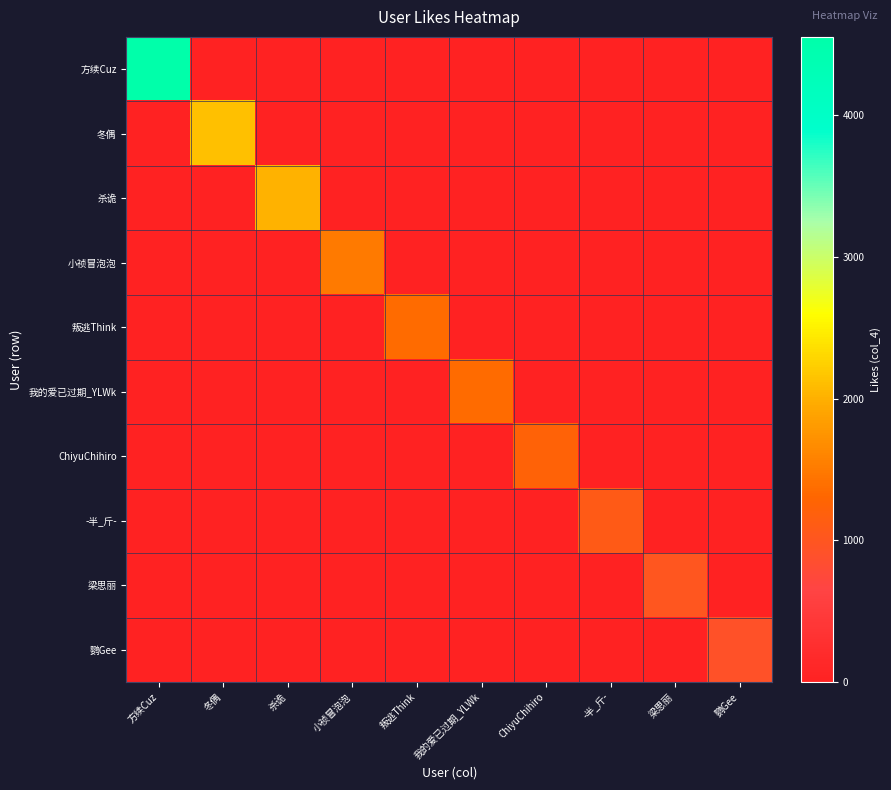

Reading right to left, transcribe all the data shown in this chart.

方续Cuz: 鹦Gee=0	梁思丽=0	-半_斤-=0	ChiyuChihiro=0	我的爱已过期_YLWk=0	叛逃Think=0	小祯冒泡泡=0	杀诡=0	冬偶=0	方续Cuz=4553
冬偶: 鹦Gee=0	梁思丽=0	-半_斤-=0	ChiyuChihiro=0	我的爱已过期_YLWk=0	叛逃Think=0	小祯冒泡泡=0	杀诡=0	冬偶=2119	方续Cuz=0
杀诡: 鹦Gee=0	梁思丽=0	-半_斤-=0	ChiyuChihiro=0	我的爱已过期_YLWk=0	叛逃Think=0	小祯冒泡泡=0	杀诡=2010	冬偶=0	方续Cuz=0
小祯冒泡泡: 鹦Gee=0	梁思丽=0	-半_斤-=0	ChiyuChihiro=0	我的爱已过期_YLWk=0	叛逃Think=0	小祯冒泡泡=1506	杀诡=0	冬偶=0	方续Cuz=0
叛逃Think: 鹦Gee=0	梁思丽=0	-半_斤-=0	ChiyuChihiro=0	我的爱已过期_YLWk=0	叛逃Think=1359	小祯冒泡泡=0	杀诡=0	冬偶=0	方续Cuz=0
我的爱已过期_YLWk: 鹦Gee=0	梁思丽=0	-半_斤-=0	ChiyuChihiro=0	我的爱已过期_YLWk=1356	叛逃Think=0	小祯冒泡泡=0	杀诡=0	冬偶=0	方续Cuz=0
ChiyuChihiro: 鹦Gee=0	梁思丽=0	-半_斤-=0	ChiyuChihiro=1244	我的爱已过期_YLWk=0	叛逃Think=0	小祯冒泡泡=0	杀诡=0	冬偶=0	方续Cuz=0
-半_斤-: 鹦Gee=0	梁思丽=0	-半_斤-=1092	ChiyuChihiro=0	我的爱已过期_YLWk=0	叛逃Think=0	小祯冒泡泡=0	杀诡=0	冬偶=0	方续Cuz=0
梁思丽: 鹦Gee=0	梁思丽=1004	-半_斤-=0	ChiyuChihiro=0	我的爱已过期_YLWk=0	叛逃Think=0	小祯冒泡泡=0	杀诡=0	冬偶=0	方续Cuz=0
鹦Gee: 鹦Gee=920	梁思丽=0	-半_斤-=0	ChiyuChihiro=0	我的爱已过期_YLWk=0	叛逃Think=0	小祯冒泡泡=0	杀诡=0	冬偶=0	方续Cuz=0